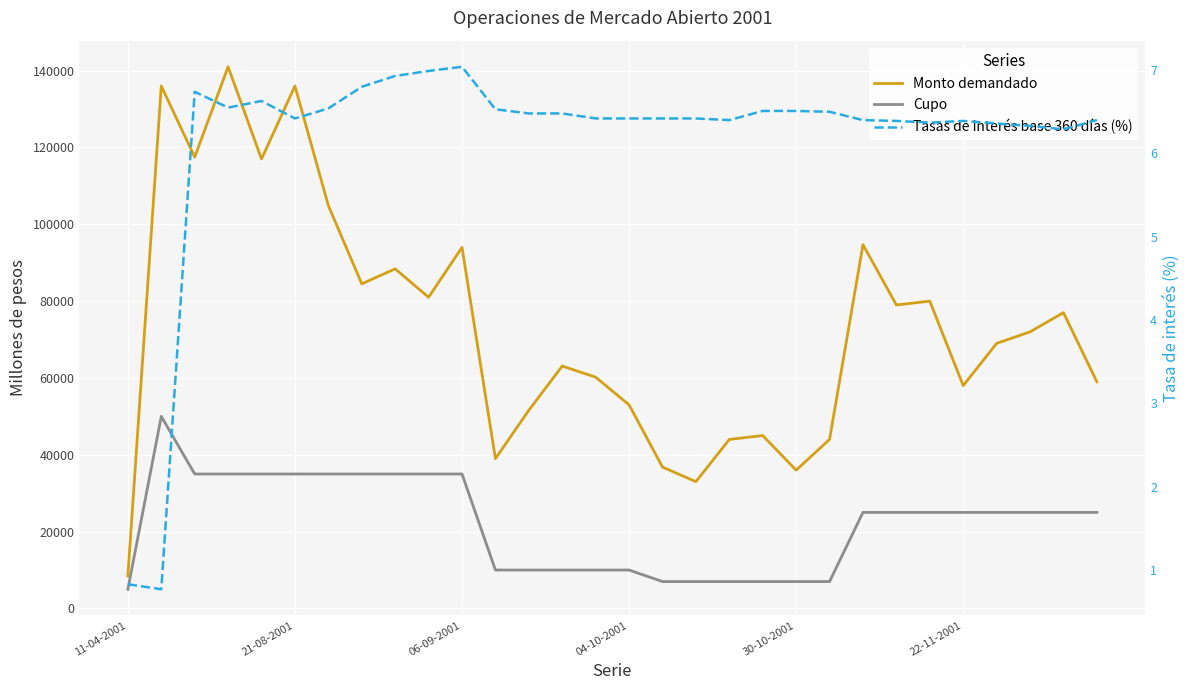

The value of Cupo at 17 is 2550.6. True or false?

False